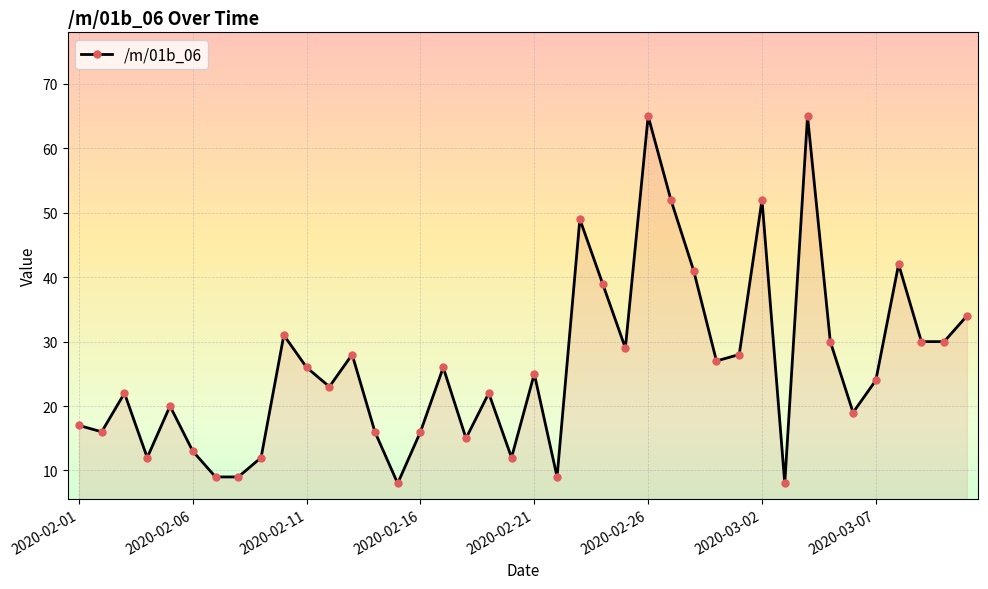

What is the difference between the maximum and minimum values?

57